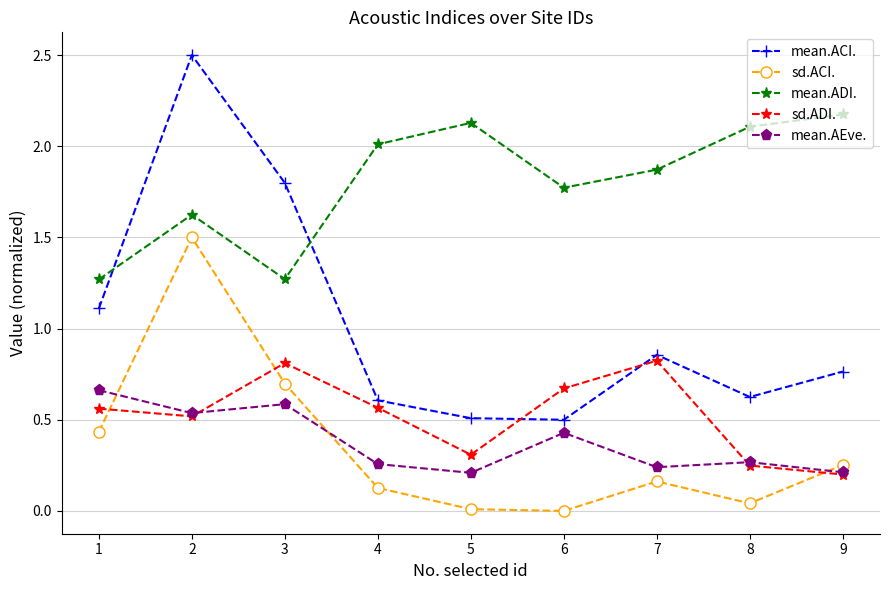

Read the mean.ACI. value at 1.

1.1